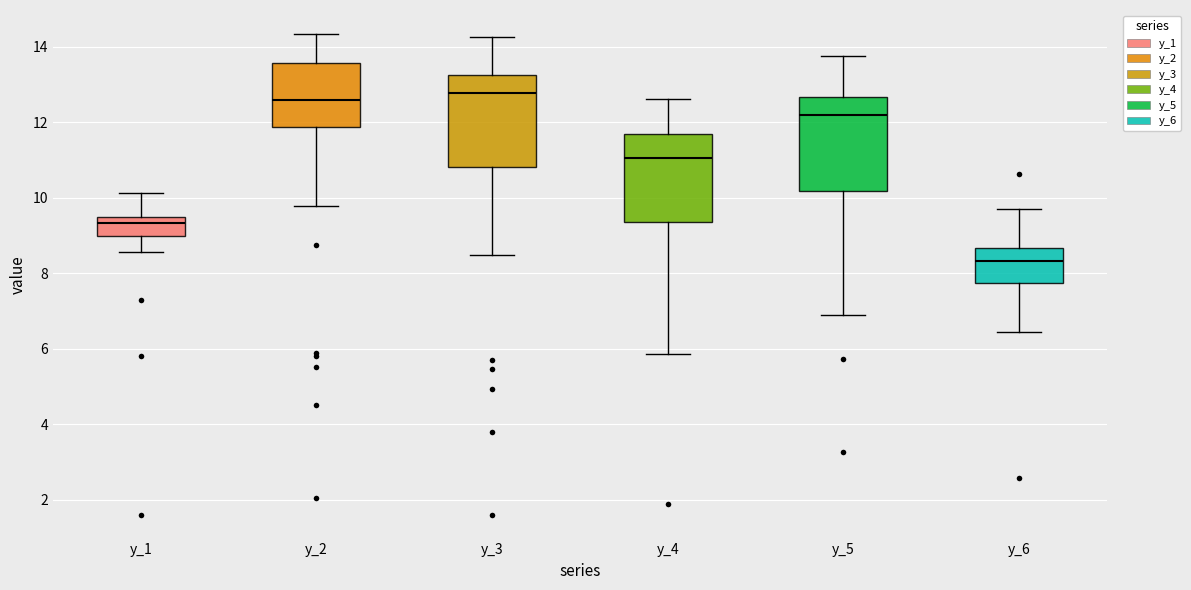

Where does the median line of the box for y_6 sit on the y-axis? The values are not printed on the chart, so give them approximately, as read against the axis.

8.4